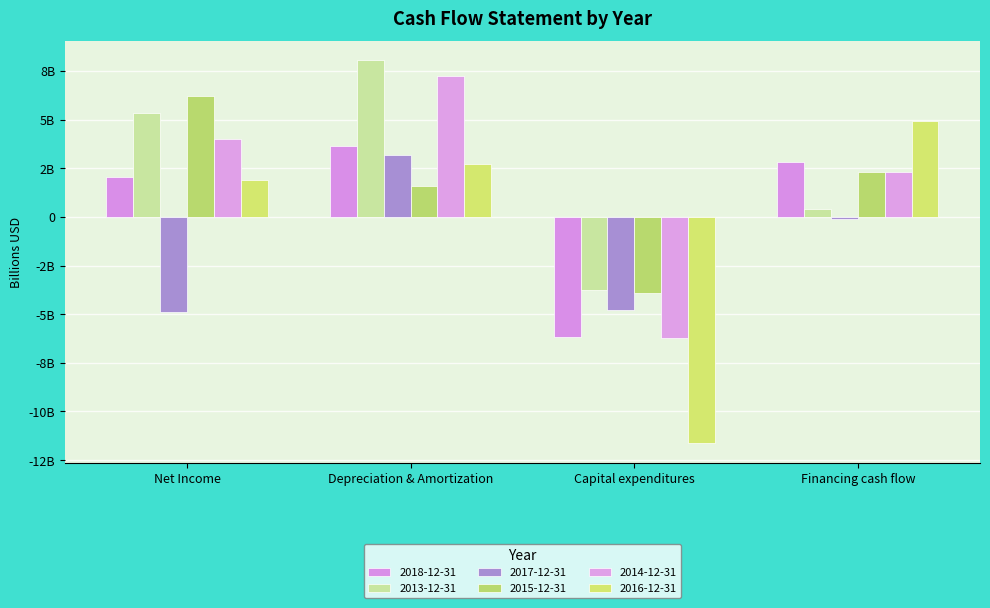

Are the bars grouped side by side (vs. stacked)?

Yes